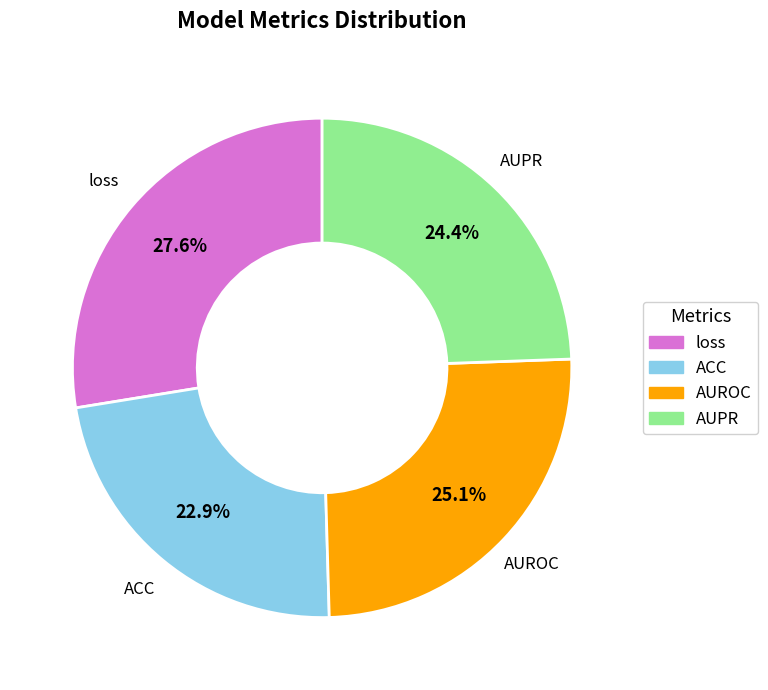

Does loss represent more than half of the total?

No